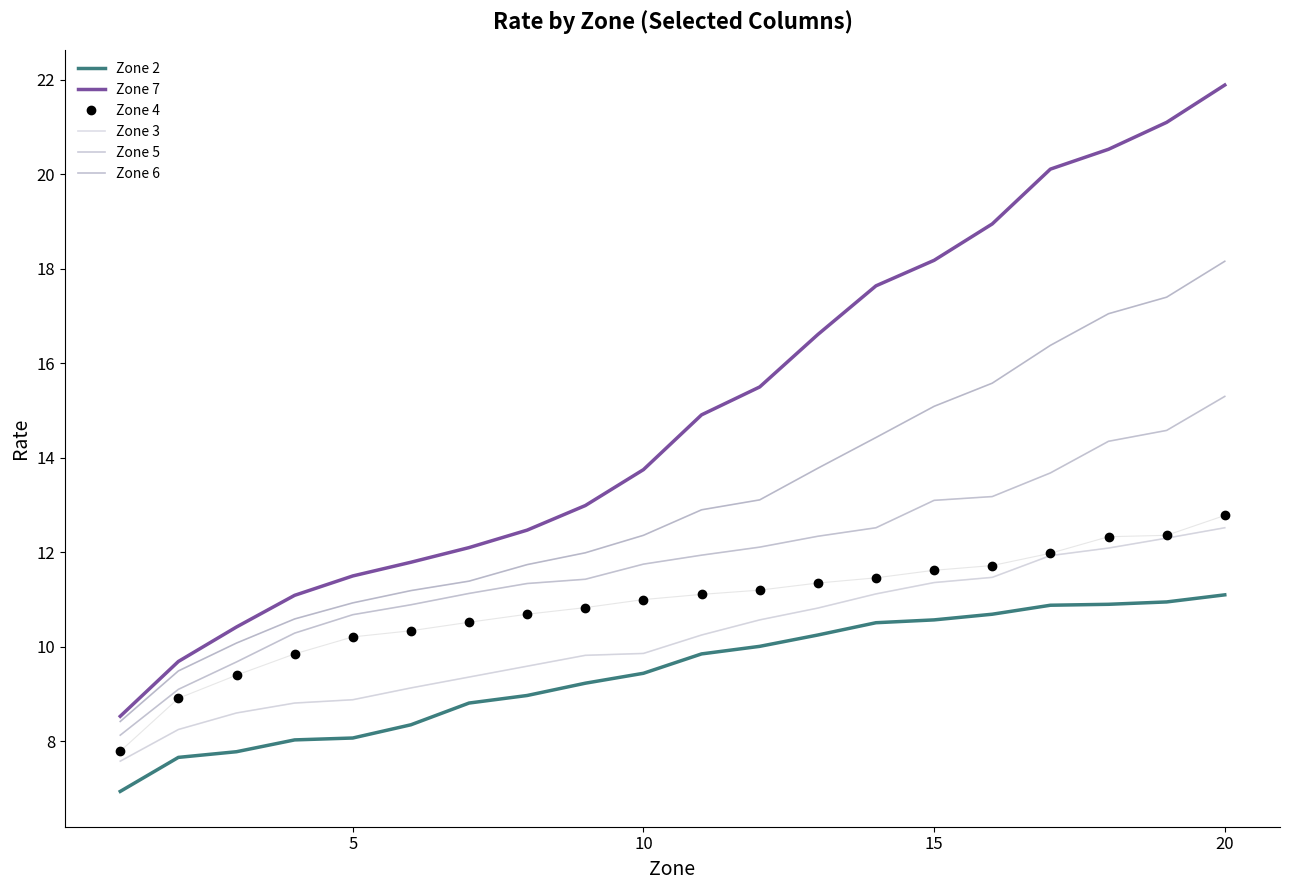

At which label does Zone 4 first exceed 11?

10